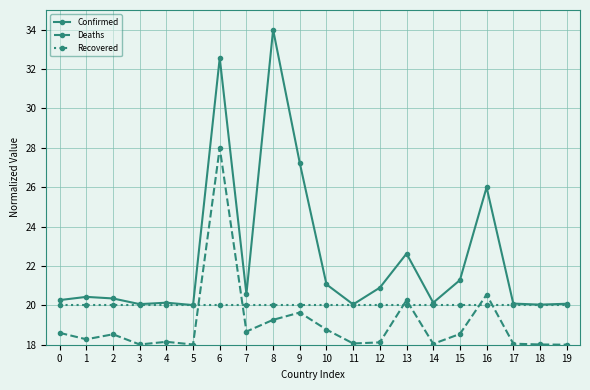

What is the sum of the Deaths values at 4 and 0?

36.8